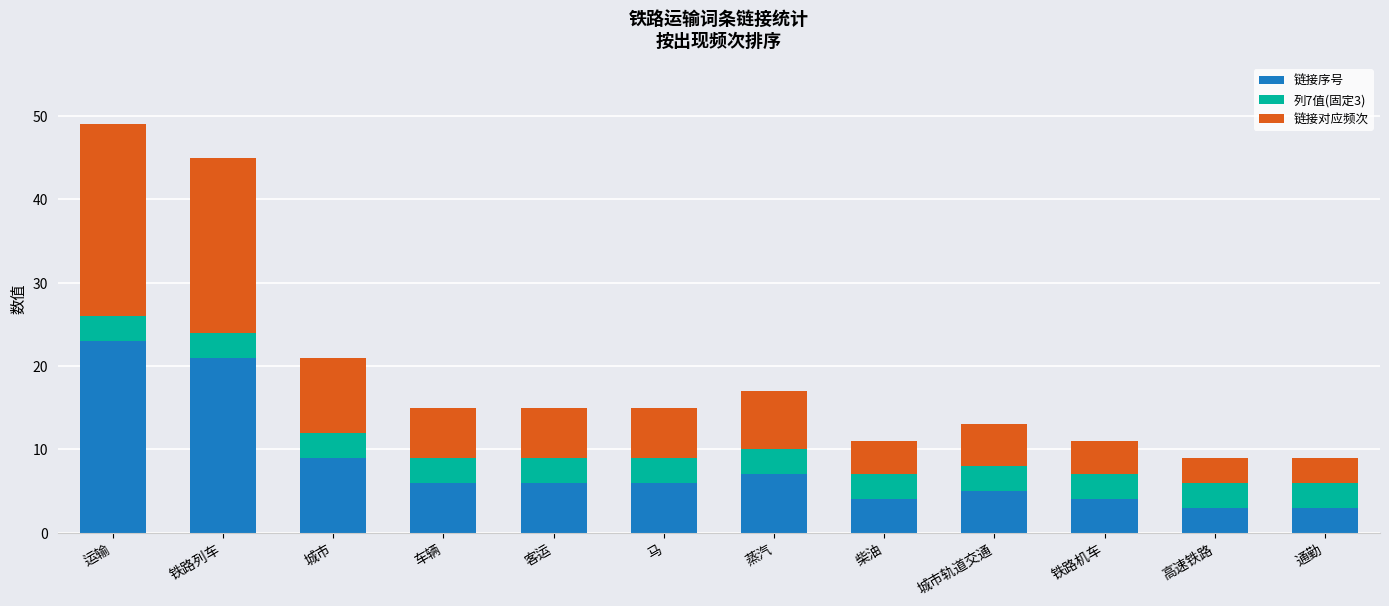

What is the highest value of the 链接序号 series?

23